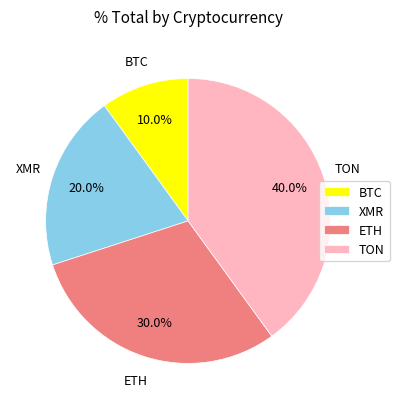

Approximately how many times larger is the value at ETH compared to BTC?

3.0